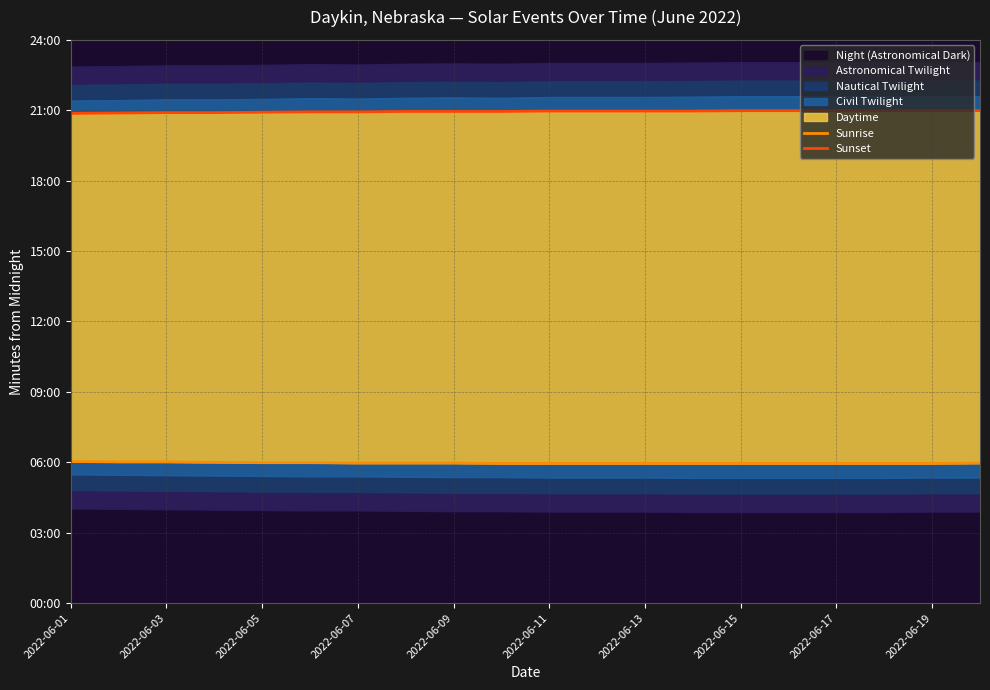

What is the difference between the Sunrise values at 11 and 2022-06-03?

4